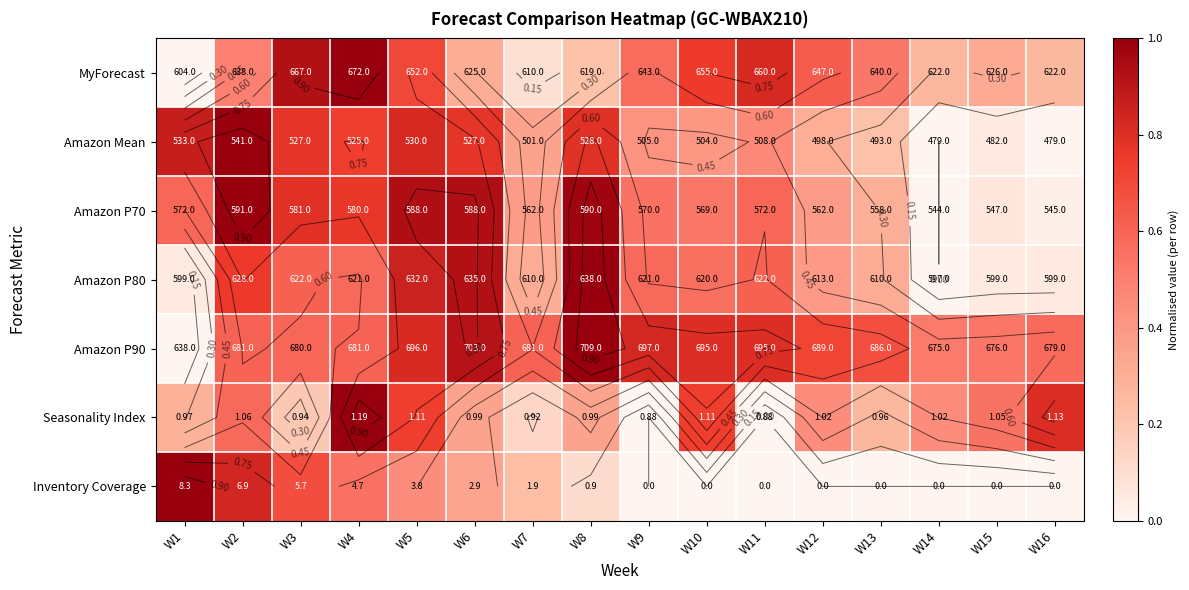

Is the value of Seasonality Index at W13 greater than the value of Amazon P70 at W11?

No